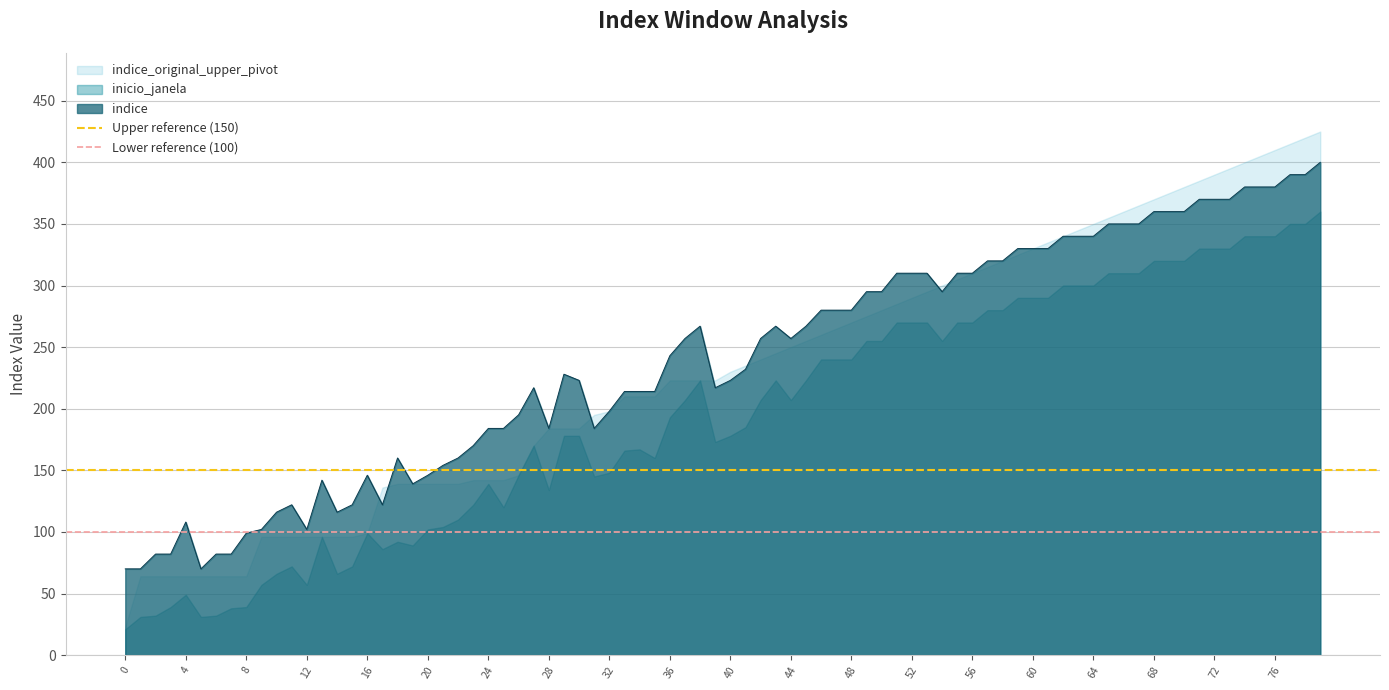

The indice series shows 184 at 28. True or false?

True